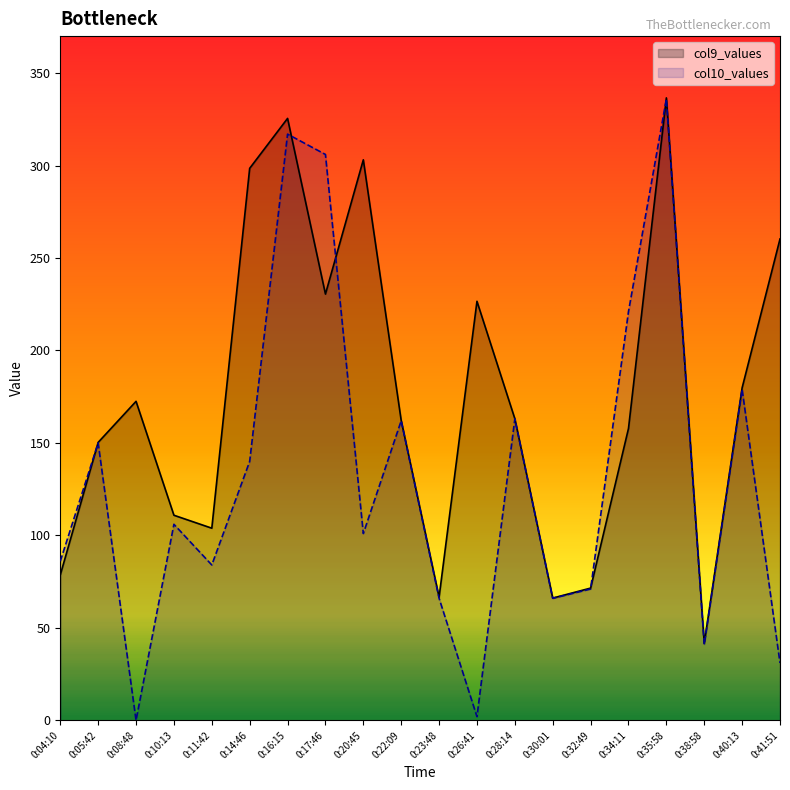

Where do col10_values and col9_values first cross each other?

0:04:10 and 0:05:42